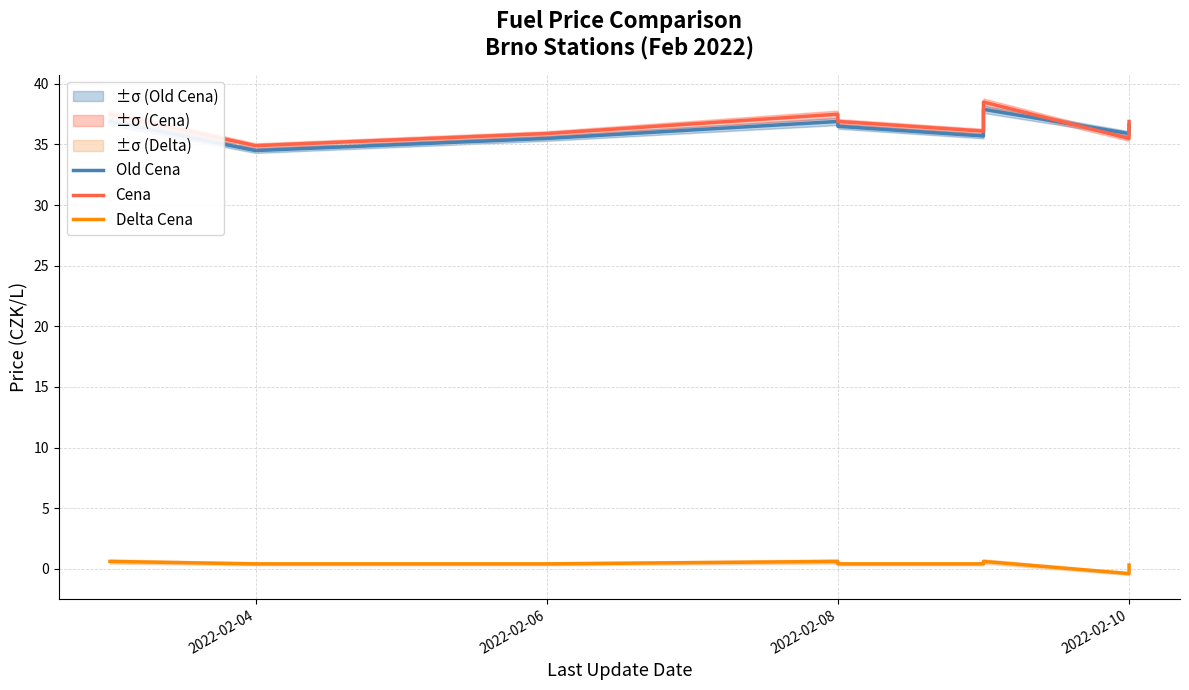

At how many categories does at least one series exceed 28?

9